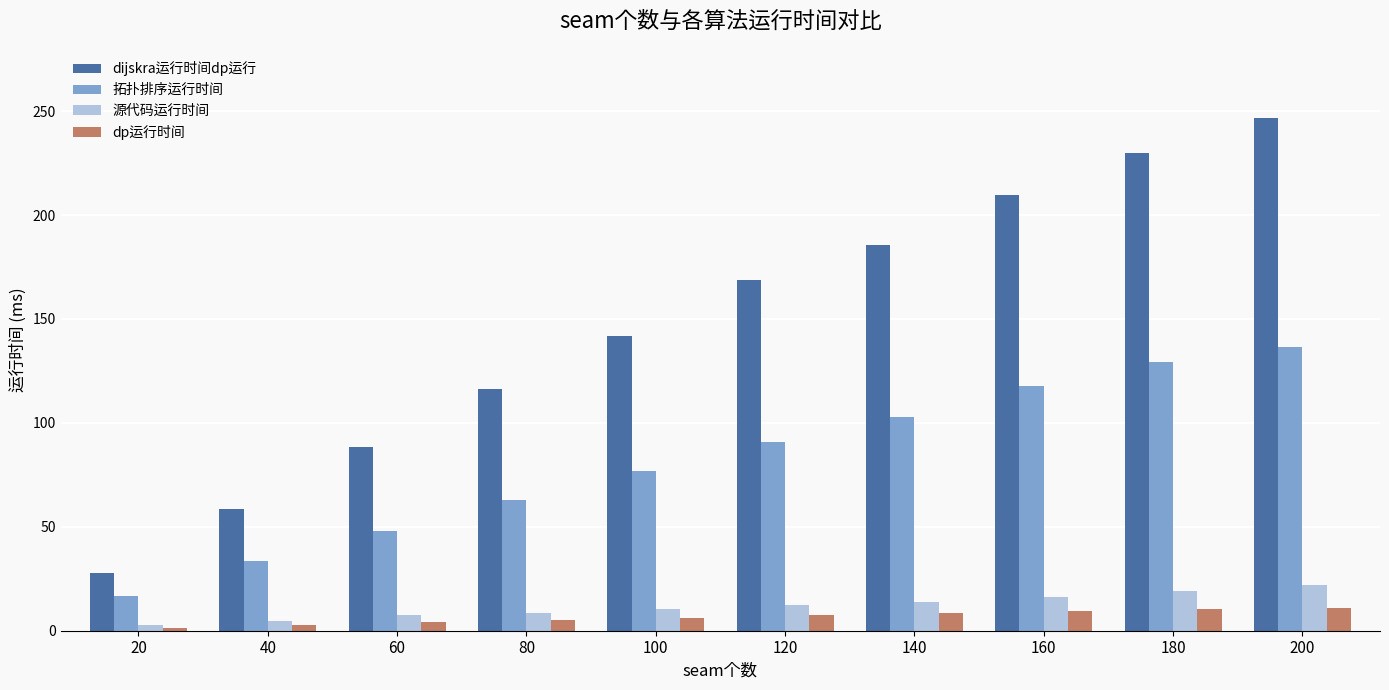

What is the sum of all dp运行时间 values?

66.0